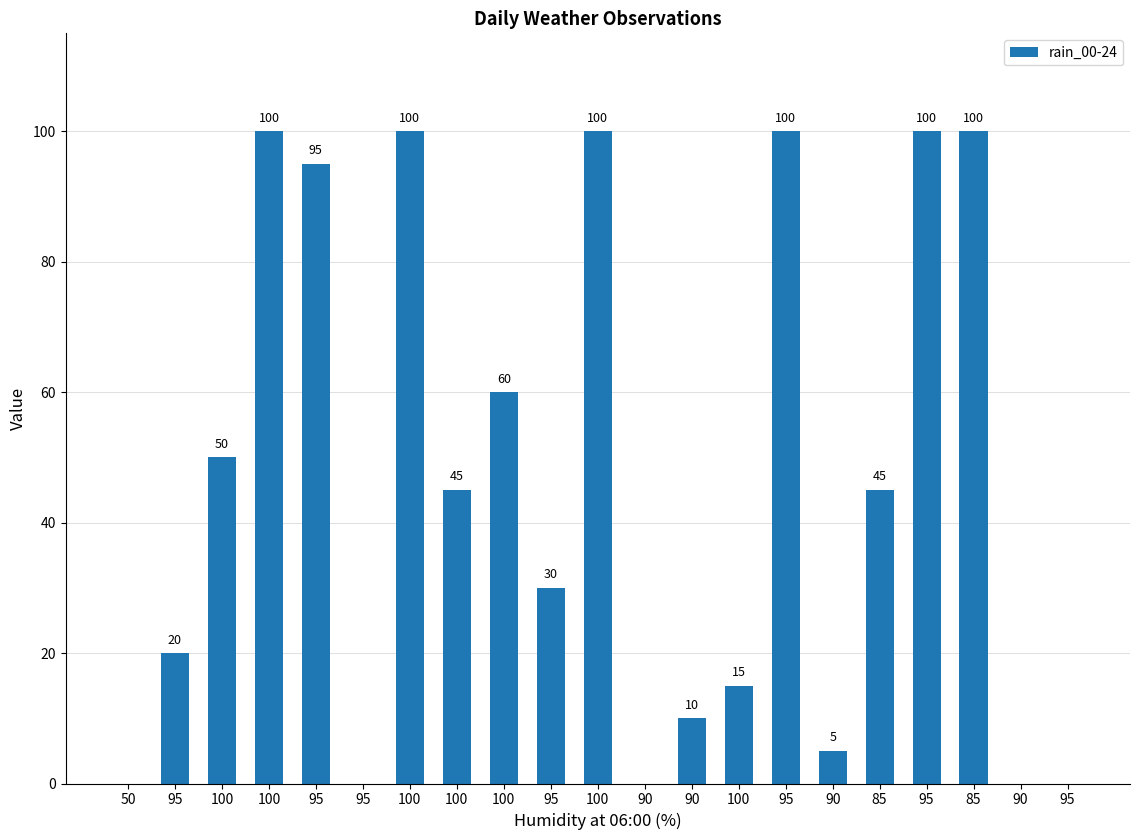

What is the greatest value displayed?

100